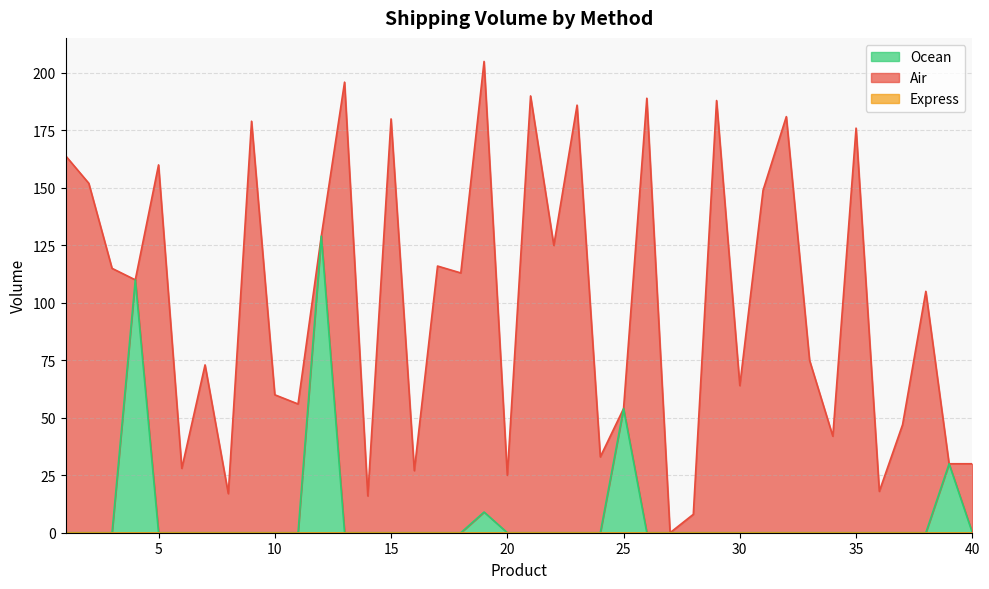

How many data points does each series have?

40